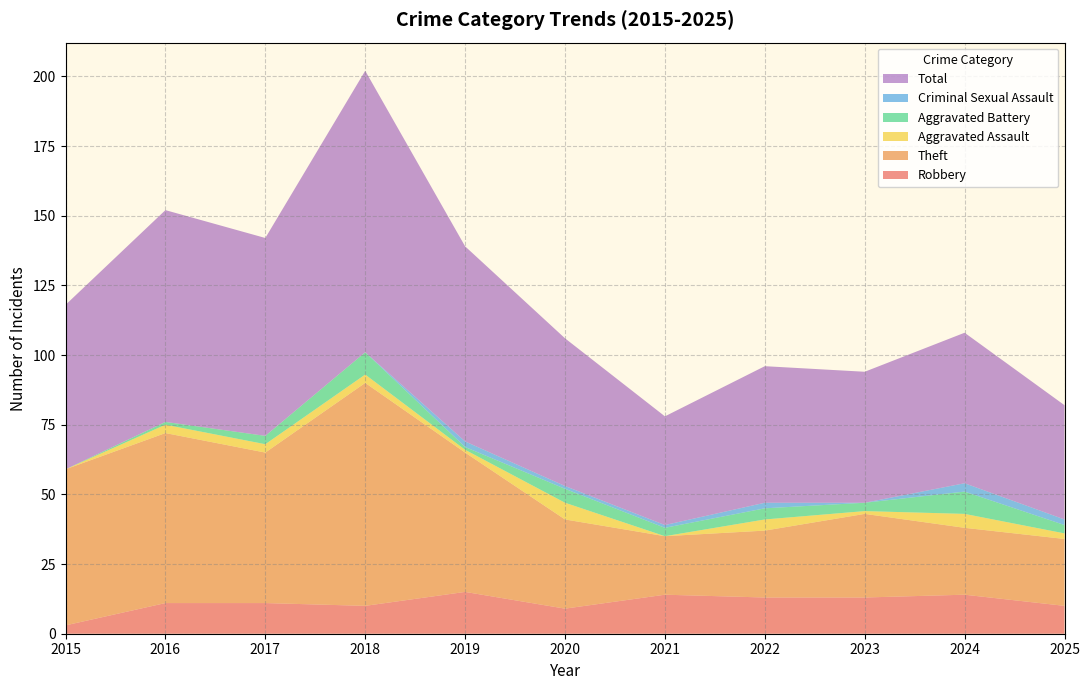

Reading left to right, list all the values displayed in this chart.

Robbery: 2015=3	2016=11	2017=11	2018=10	2019=15	2020=9	2021=14	2022=13	2023=13	2024=14	2025=10
Theft: 2015=56	2016=61	2017=54	2018=80	2019=50	2020=32	2021=21	2022=24	2023=30	2024=24	2025=24
Aggravated Assault: 2015=0	2016=3	2017=3	2018=3	2019=1	2020=6	2021=0	2022=4	2023=1	2024=5	2025=2
Aggravated Battery: 2015=0	2016=1	2017=3	2018=8	2019=1	2020=5	2021=3	2022=4	2023=3	2024=8	2025=3
Criminal Sexual Assault: 2015=0	2016=0	2017=0	2018=0	2019=2	2020=1	2021=1	2022=2	2023=0	2024=3	2025=2
Total: 2015=59	2016=76	2017=71	2018=101	2019=70	2020=53	2021=39	2022=49	2023=47	2024=54	2025=41